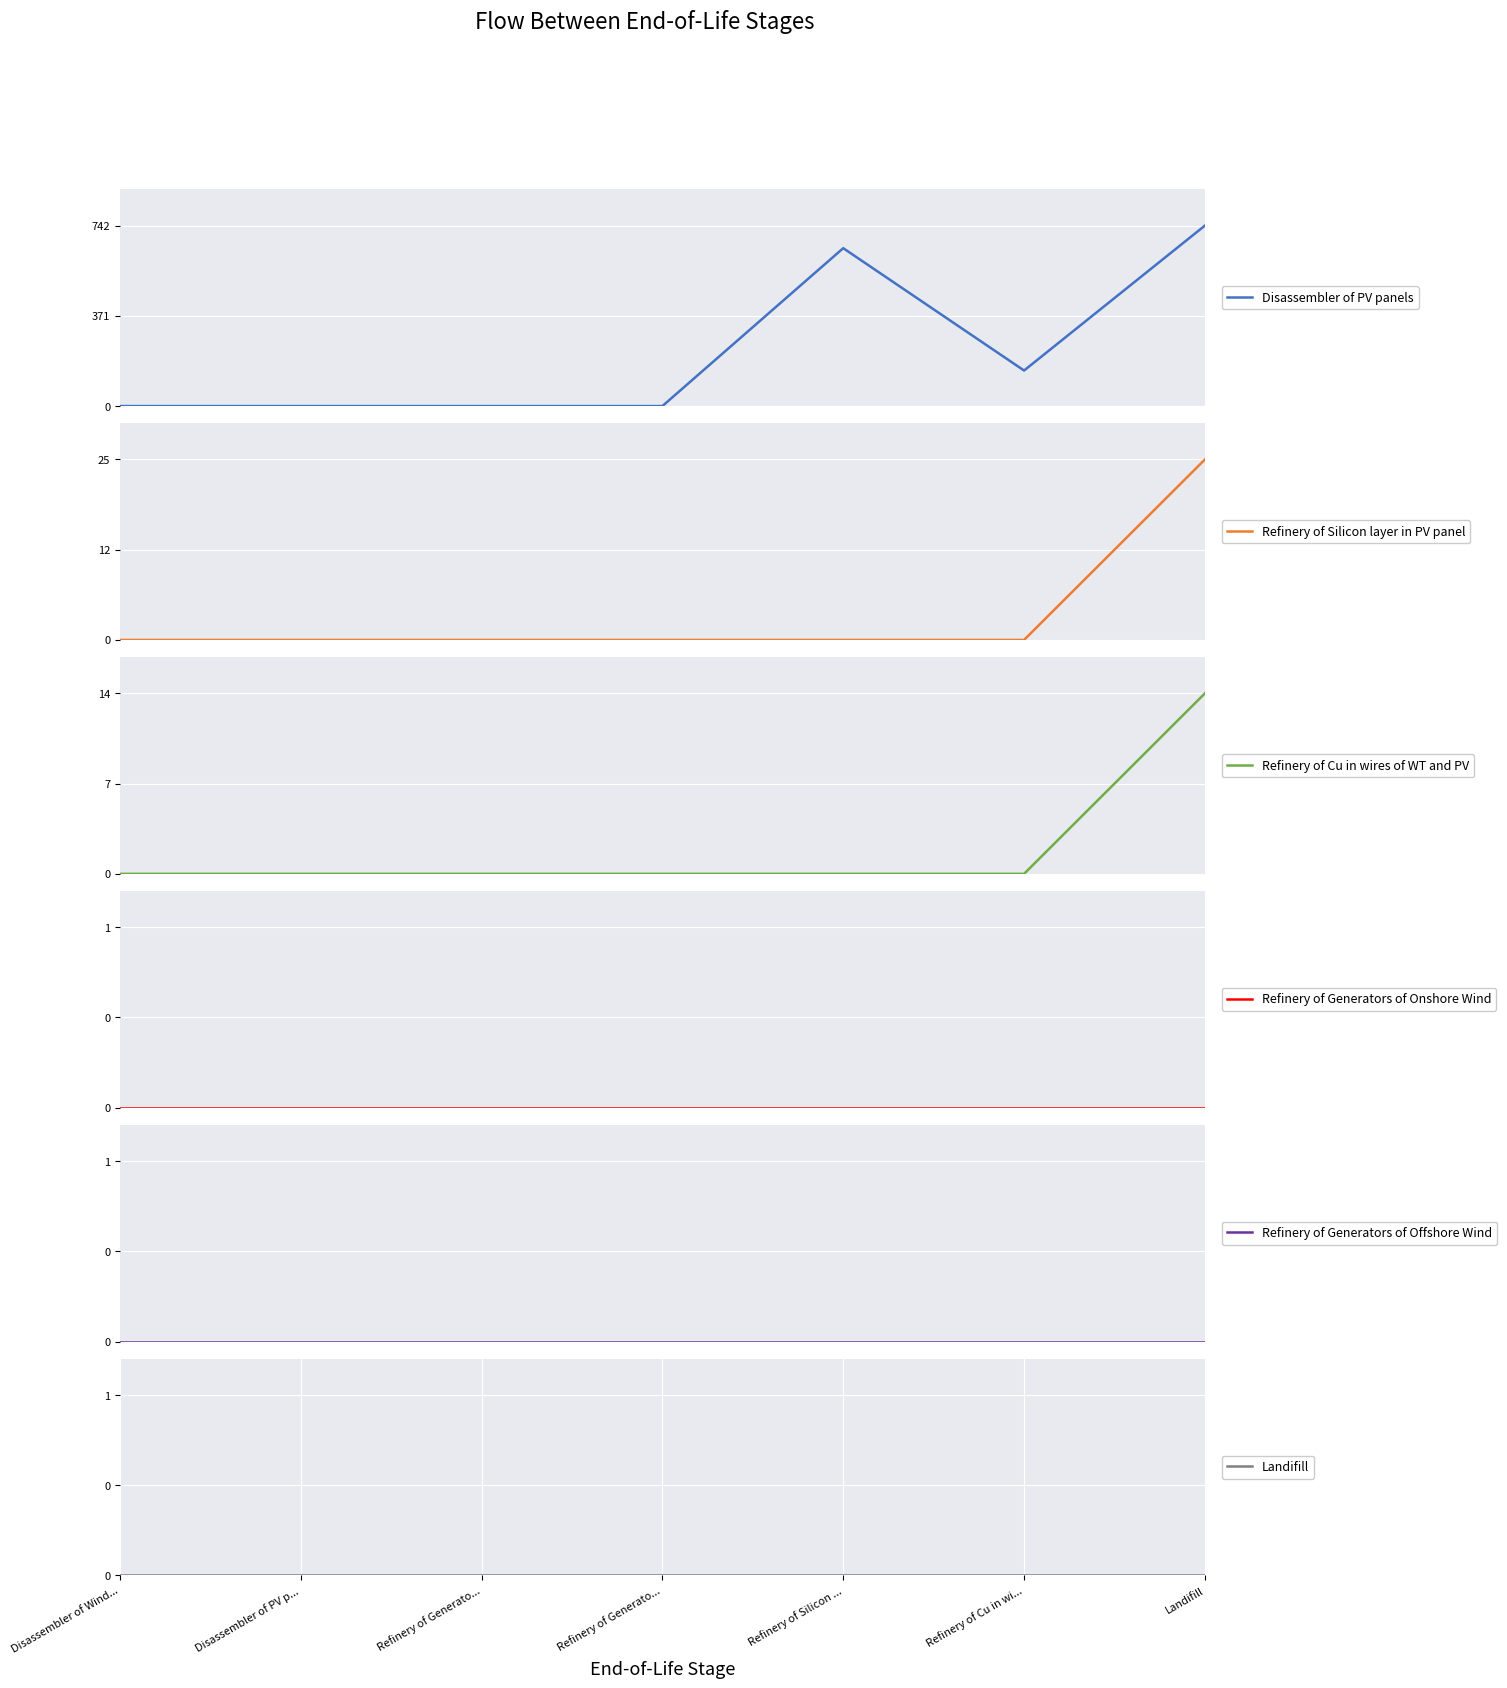

Rank the categories by Refinery of Cu in wires of WT and PV value from lowest to highest.

Disassembler of Wind..., Disassembler of PV p..., Refinery of Generato..., Refinery of Generato..., Refinery of Silicon ..., Refinery of Cu in wi..., Landifill